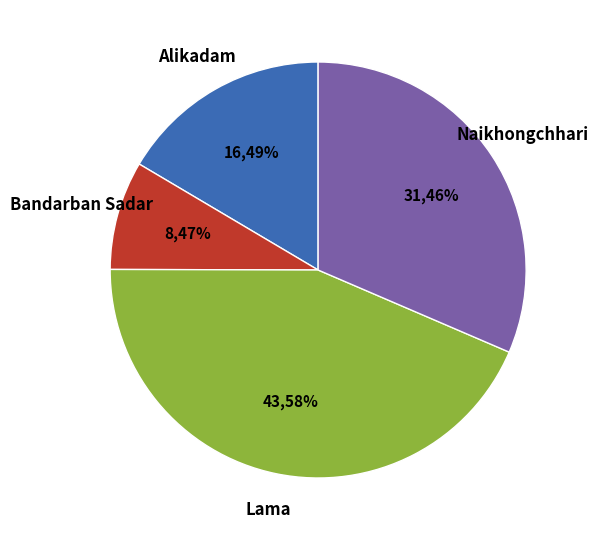

To the nearest percent, what percentage of the pie is Alikadam?

16%